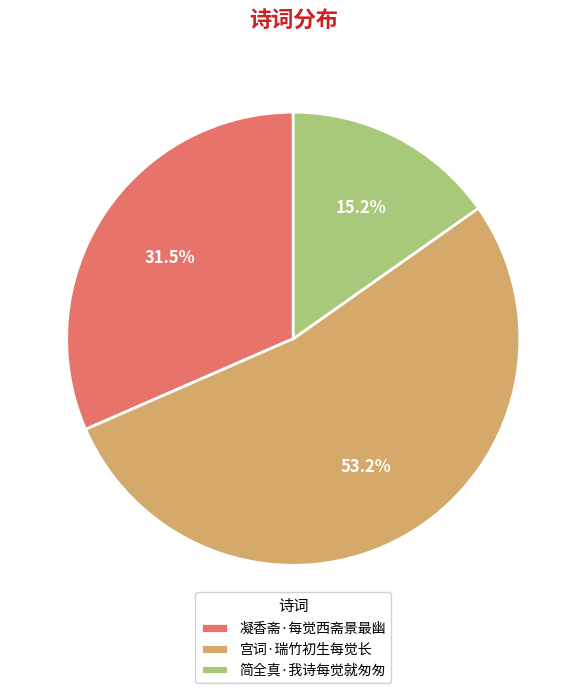

How many slices are in this pie chart?

3